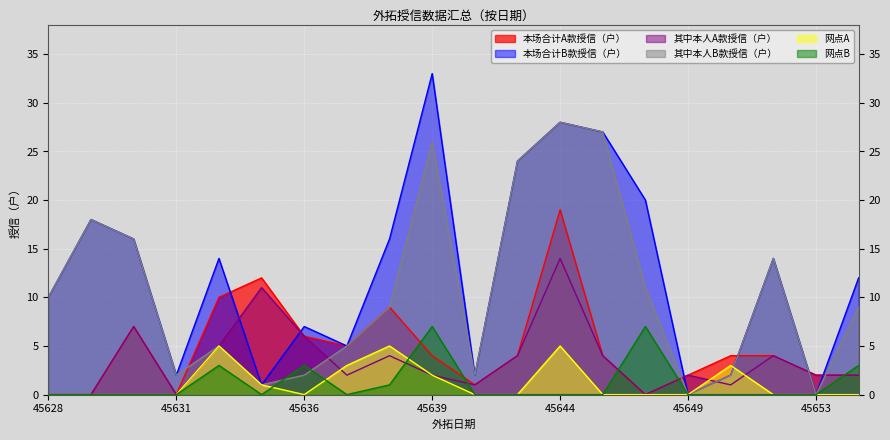

Reading left to right, transcribe all the data shown in this chart.

本场合计A款授信（户）: 0	0	7	0	10	12	6	5	9	4	1	4	19	4	0	2	4	4	2	2
本场合计B款授信（户）: 10	18	16	2	14	1	7	5	16	33	2	24	28	27	20	0	2	14	0	12
其中本人A款授信（户）: 0	0	7	0	5	11	6	2	4	2	1	4	14	4	0	2	1	4	2	2
其中本人B款授信（户）: 10	18	16	2	5	1	2	5	9	26	2	24	28	27	11	0	2	14	0	9
网点A: 0	0	0	0	5	1	0	3	5	2	0	0	5	0	0	0	3	0	0	0
网点B: 0	0	0	0	3	0	3	0	1	7	0	0	0	0	7	0	0	0	0	3